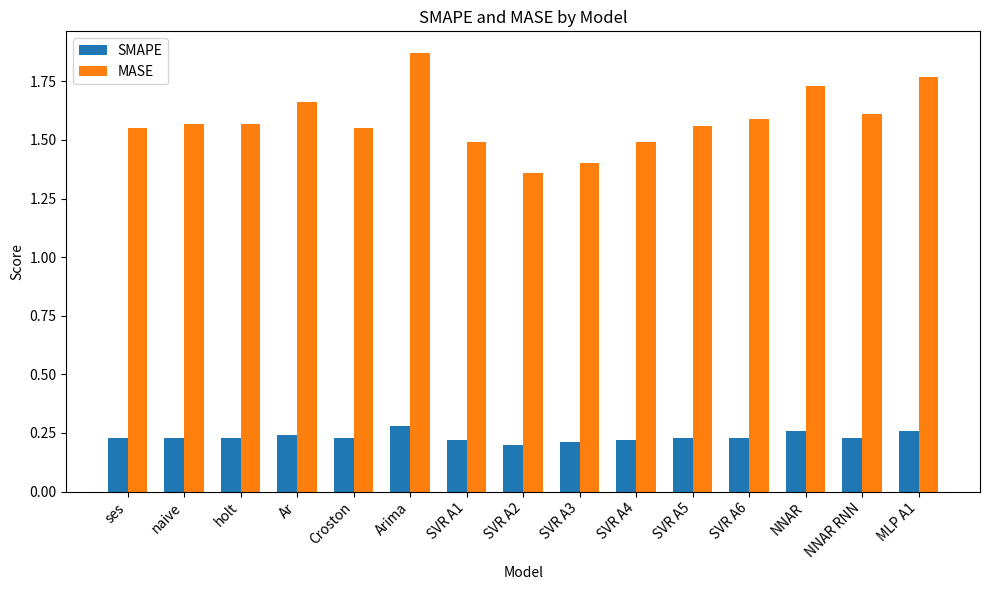

How many MASE values are between 1 and 2?

15